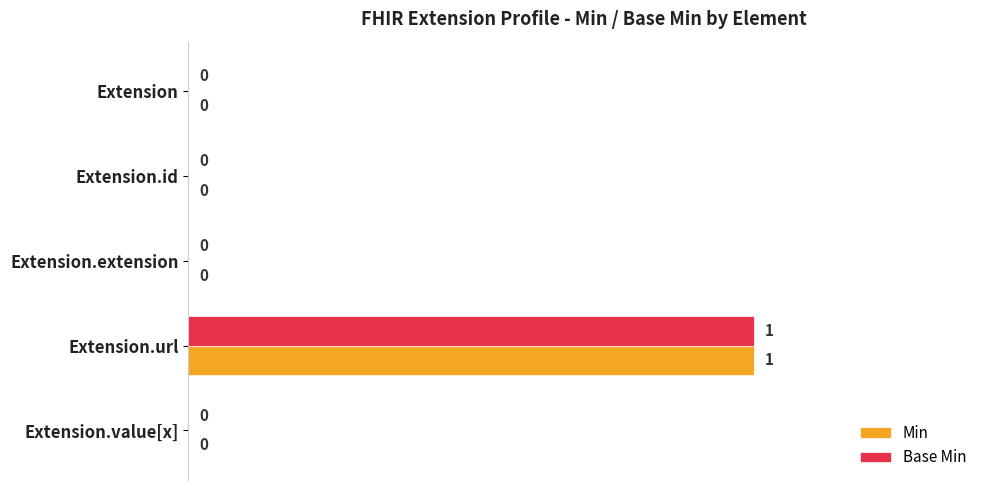

What is the sum of all Base Min values?

1